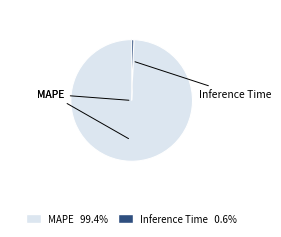

True or false: Inference Time accounts for 1% of the total.

True